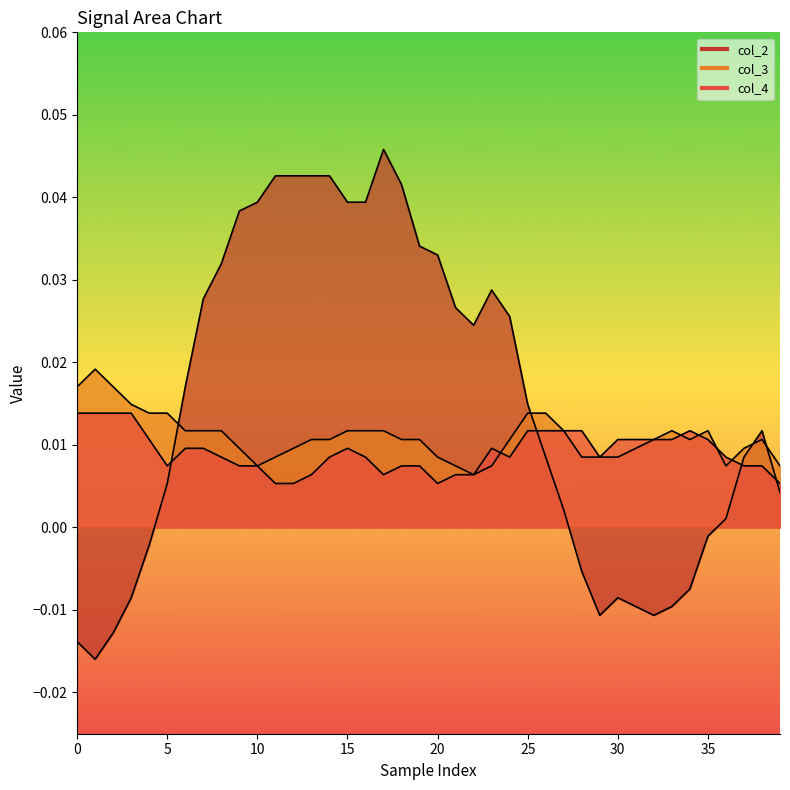

What is the total value across all series at 18?

0.1